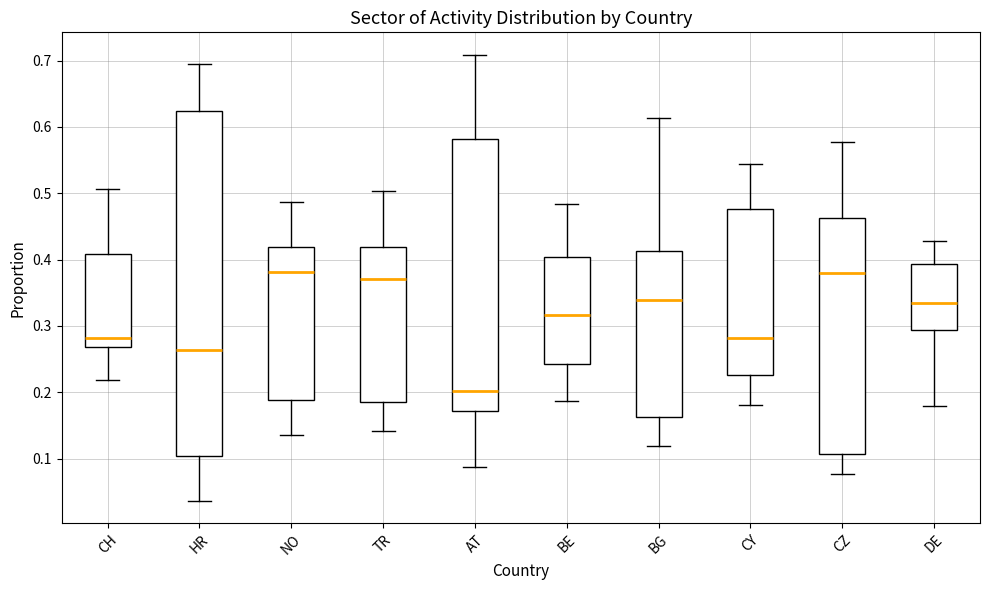

Where does the upper whisker of the box for CH end on the y-axis? The values are not printed on the chart, so give them approximately, as read against the axis.

0.51